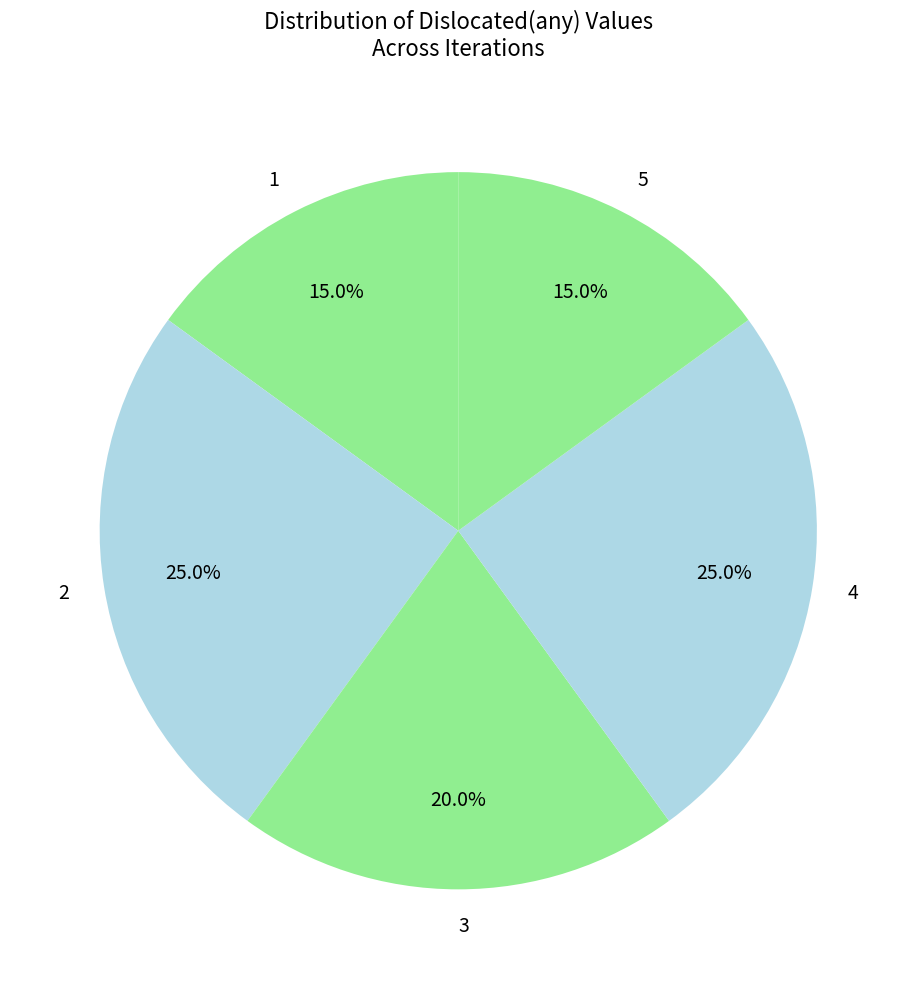

To the nearest percent, what percentage of the pie is 1?

15%